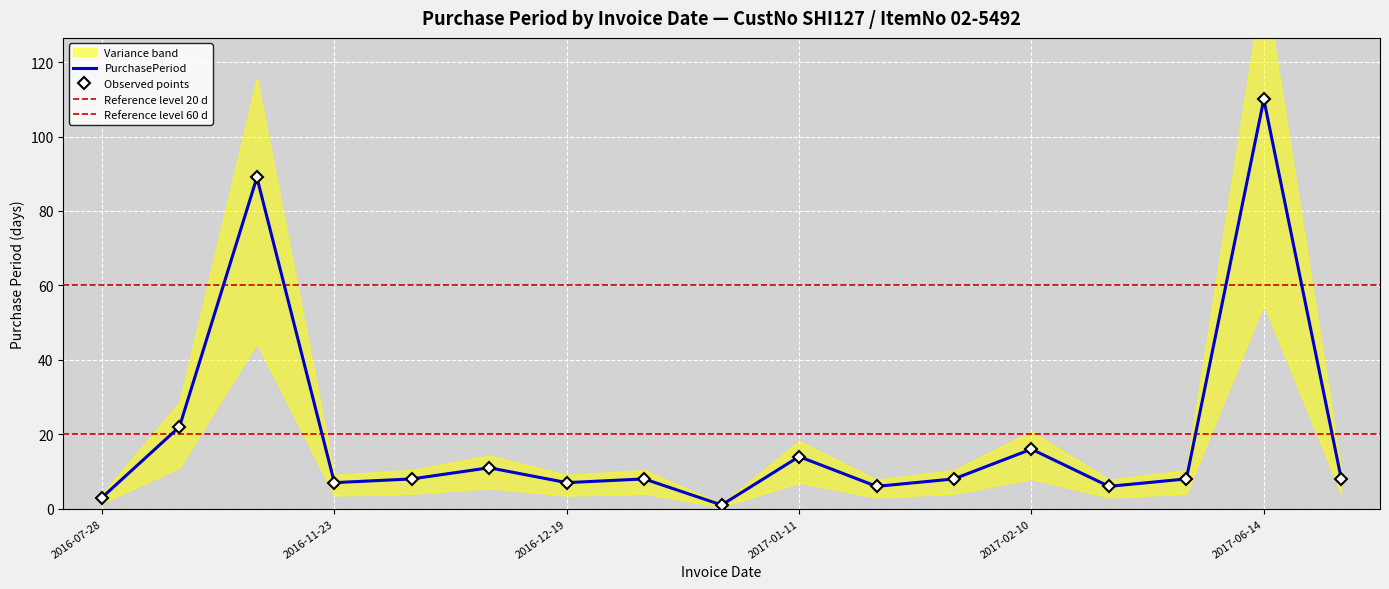

What value does the data have at 2016-12-12, to the nearest 5?

10